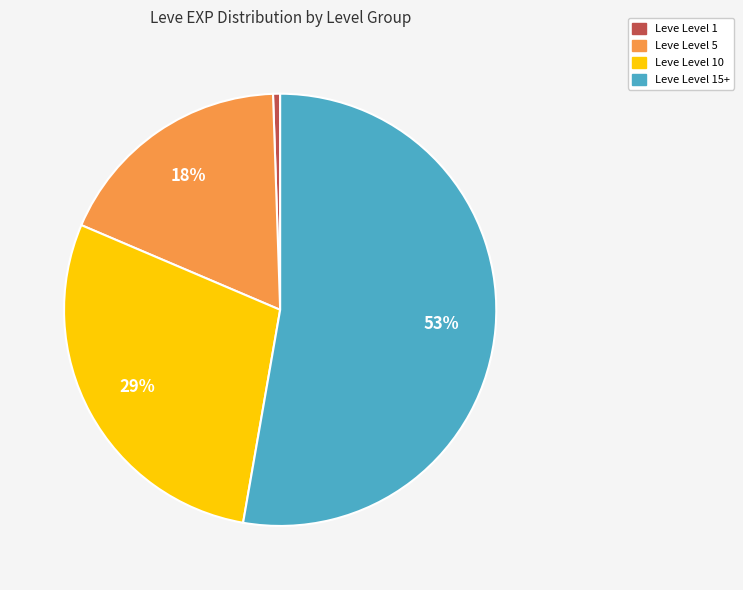

Does any single category account for the majority?

Yes